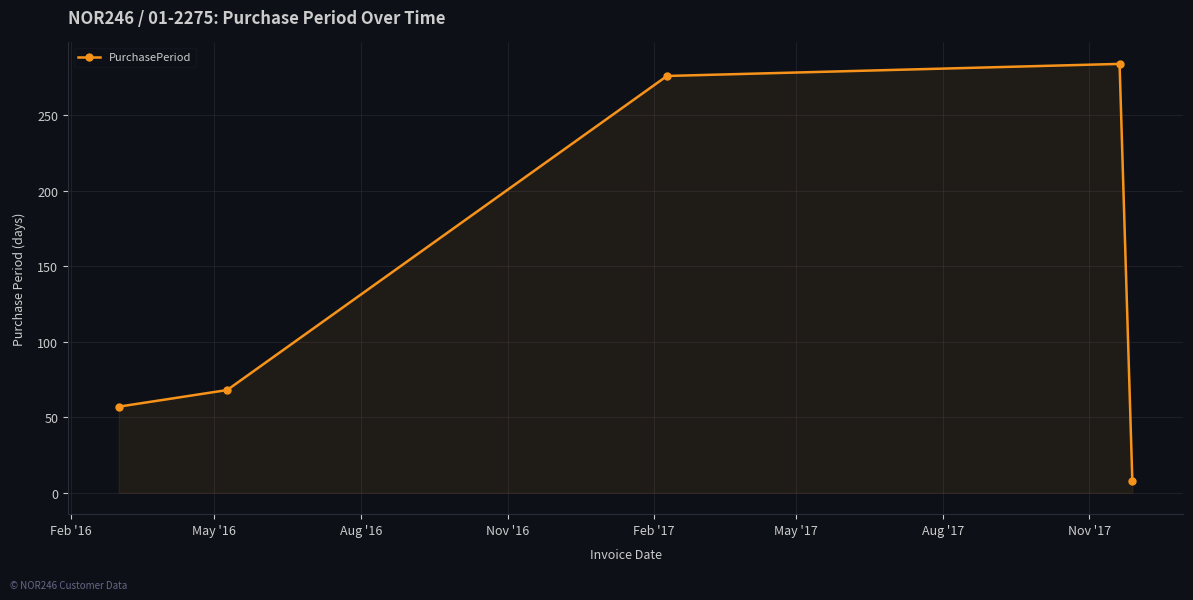

What is the value of the 3rd point from the left?

276